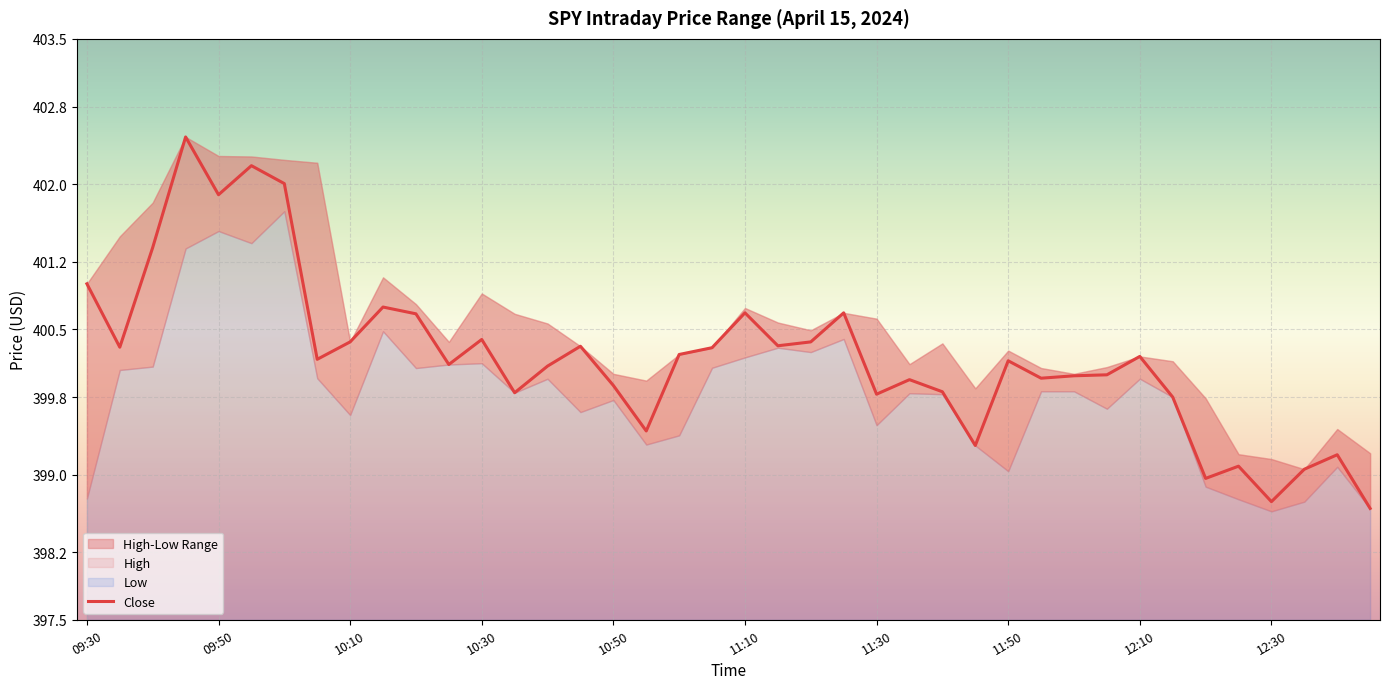

Does the chart display data point markers on the line(s)?

No